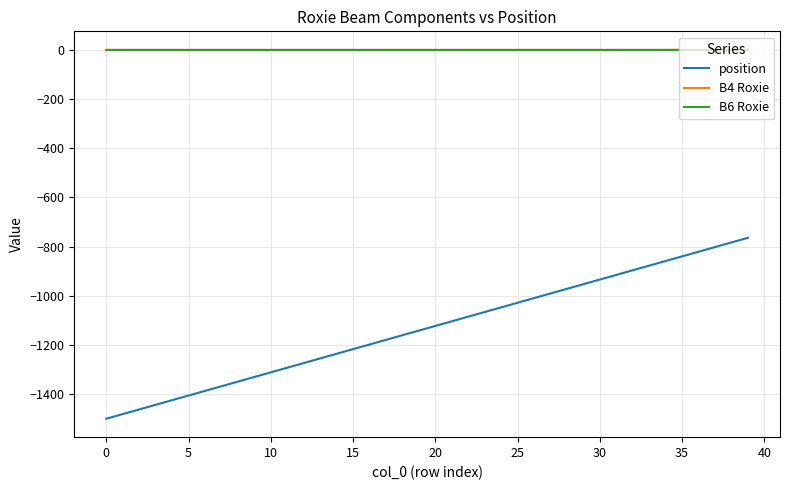

What is the minimum value shown in the chart?

-1500.0